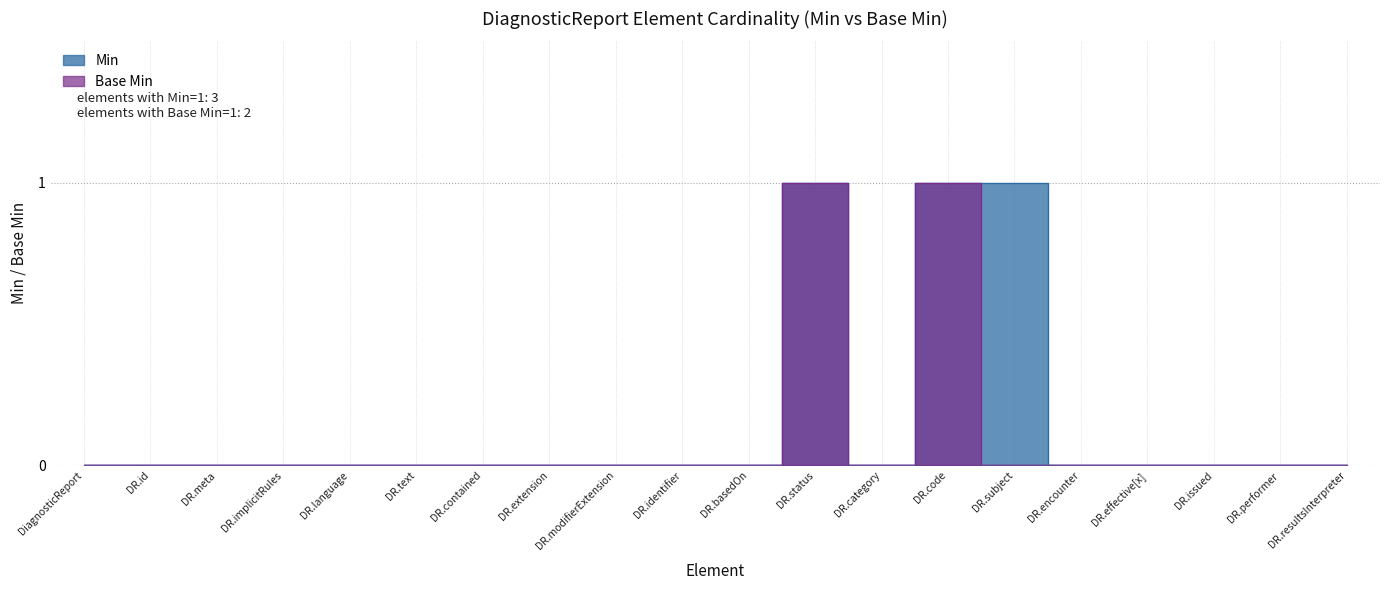

Reading left to right, transcribe all the data shown in this chart.

Min: 0	0	0	0	0	0	0	0	0	0	0	1	0	1	1	0	0	0	0	0
Base Min: 0	0	0	0	0	0	0	0	0	0	0	1	0	1	0	0	0	0	0	0